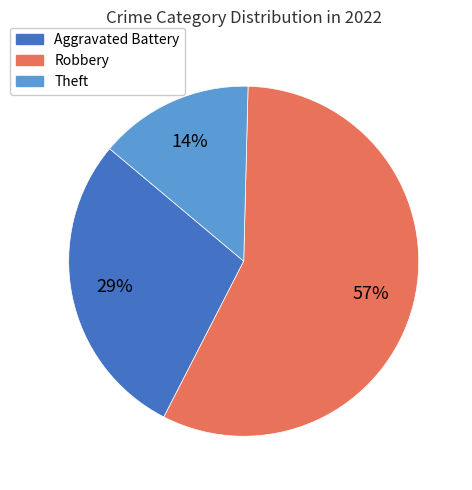

To the nearest percent, what is the difference between the largest and smallest slice percentages?

43%